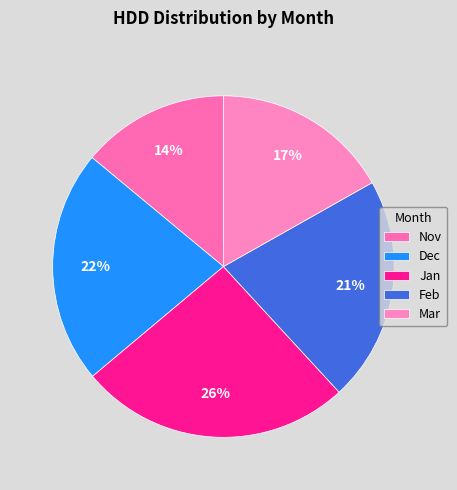

What percentage is the Feb slice, to the nearest percent?

21%